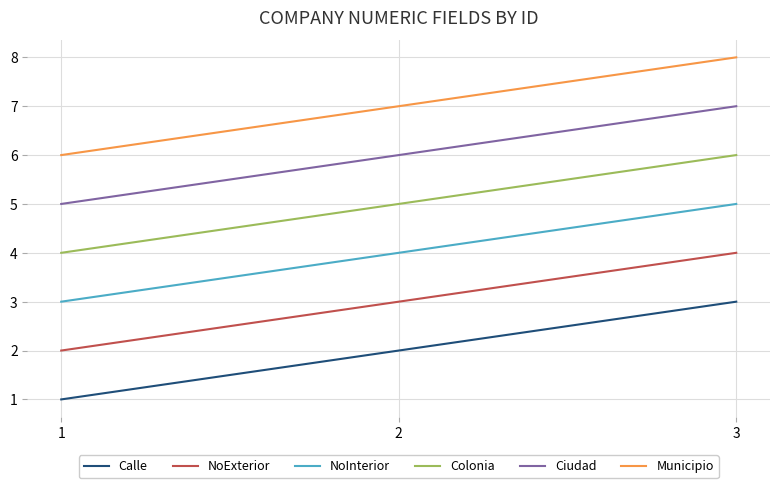

What is the maximum value for Municipio?

8